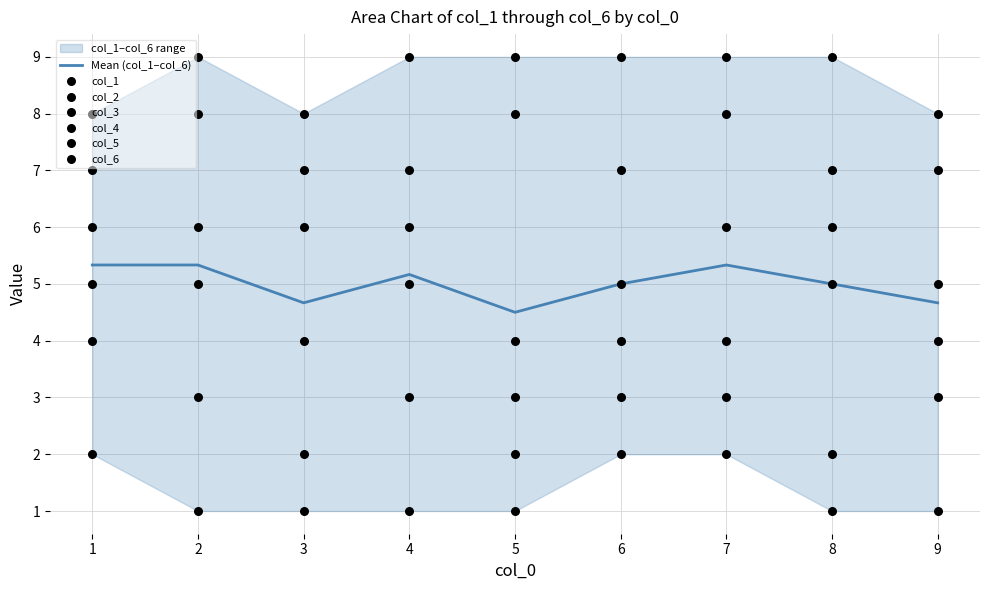

At how many categories does at least one series exceed 4?

9